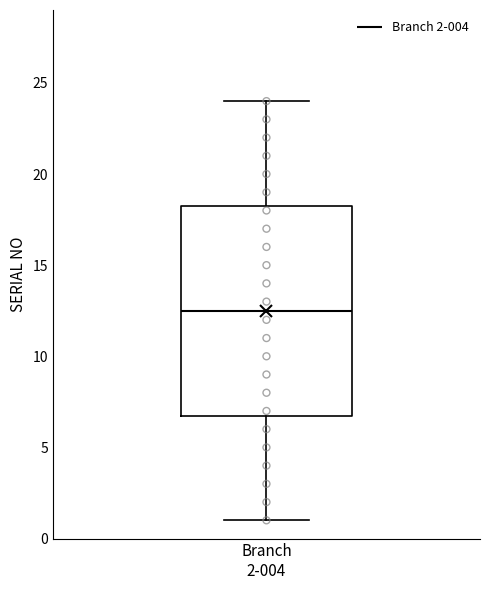

Where does the median line of the box for Branch 2-004 sit on the y-axis? The values are not printed on the chart, so give them approximately, as read against the axis.

12.5